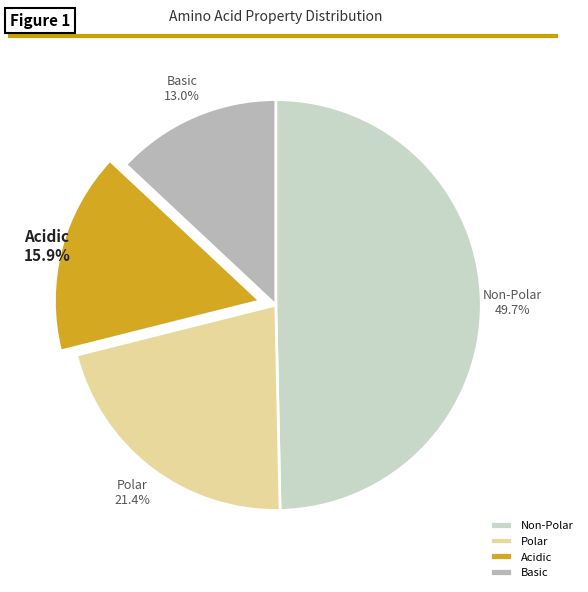

What percentage is NOT represented by Basic?

87.0%